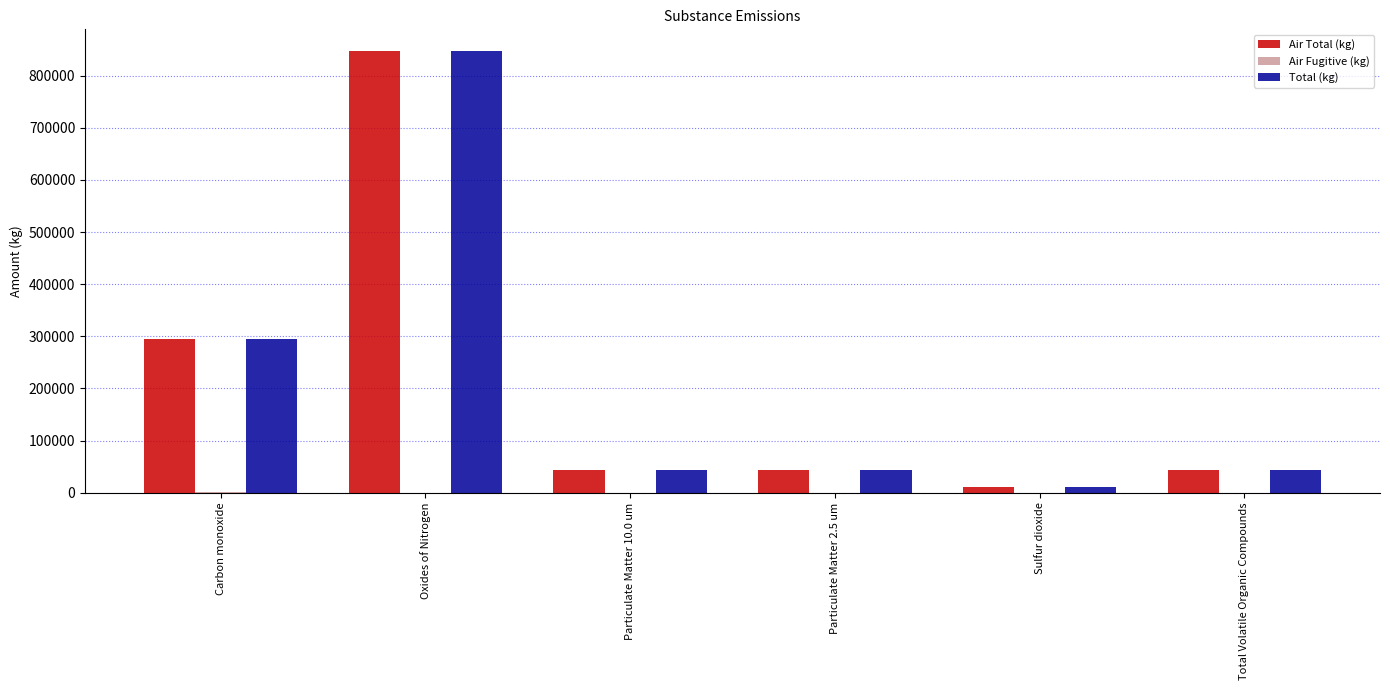

At which category is the sum across all series the highest?

Oxides of Nitrogen